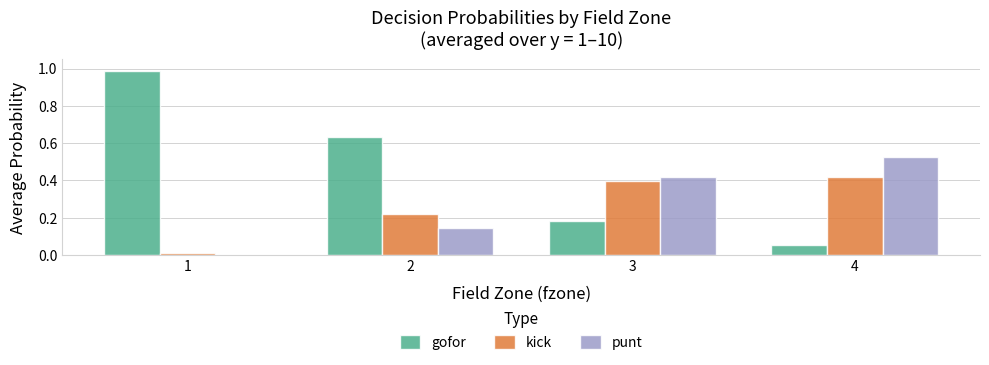

Which series changed the most between 1 and 4?

gofor